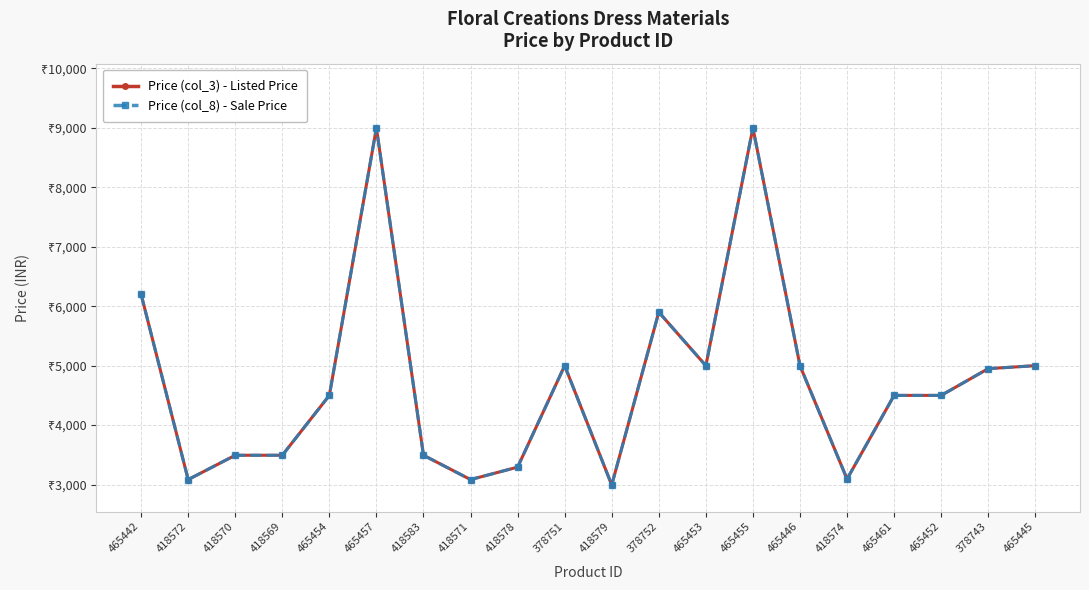

Is this an area chart (filled region under the line)?

No